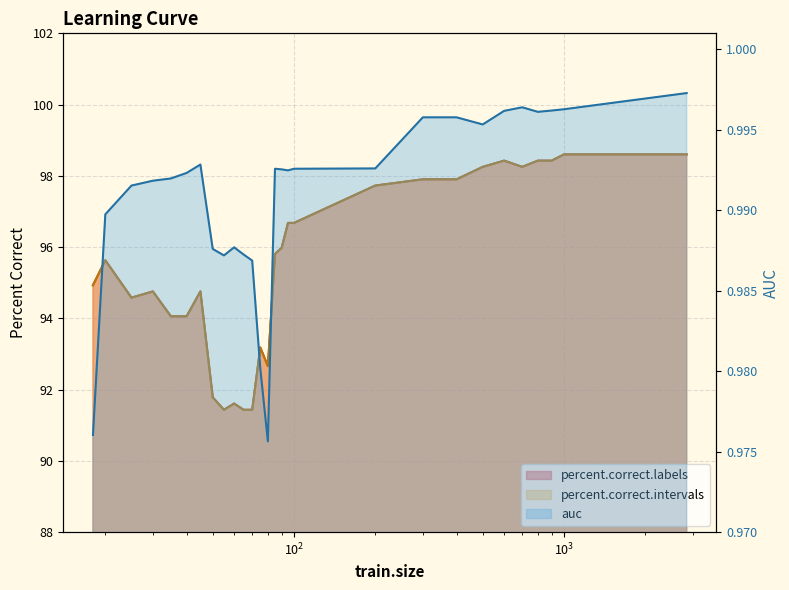

In percent.correct.labels, how many points are lower than both neighbors (excluding endpoints)?

4